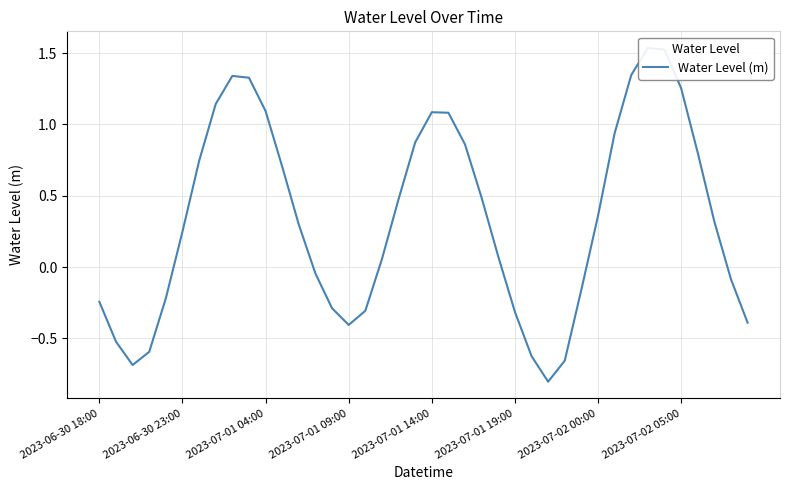

How many values are below 0?

16